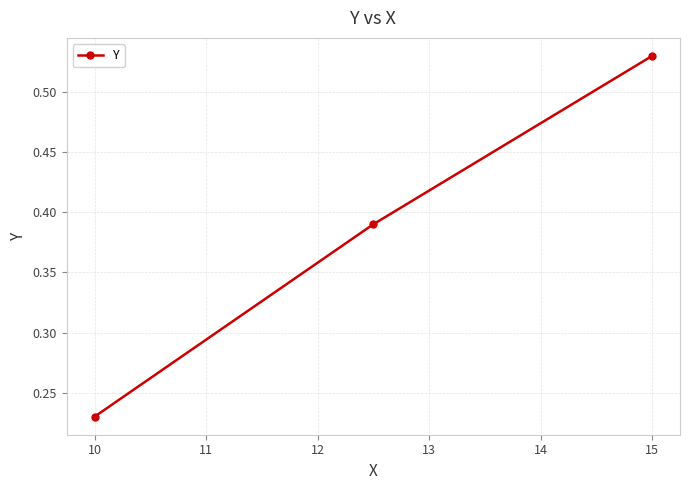

What is the difference between the maximum and minimum values?

0.3